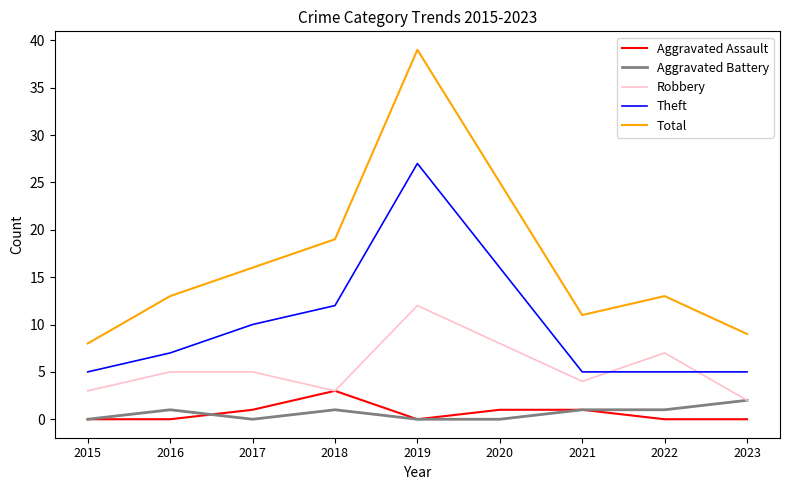

Read the Total value at 2019, to the nearest 10.

40